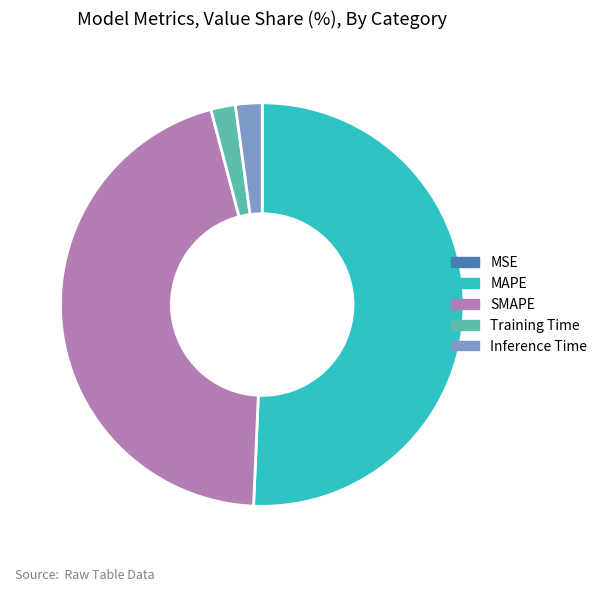

Is it true that MAPE is 37% of the pie?

False